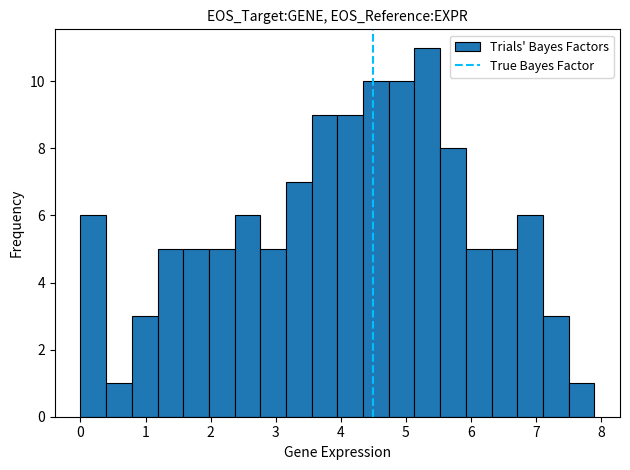

Around what value on the x-axis is the tallest bar? Give the approximate position of its centre, as read against the axis.

5.3